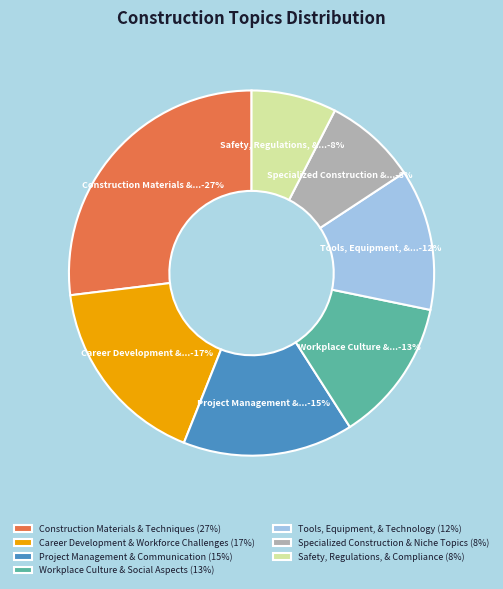

Which has a higher value, Safety, Regulations, & Compliance or Workplace Culture & Social Aspects?

Workplace Culture & Social Aspects